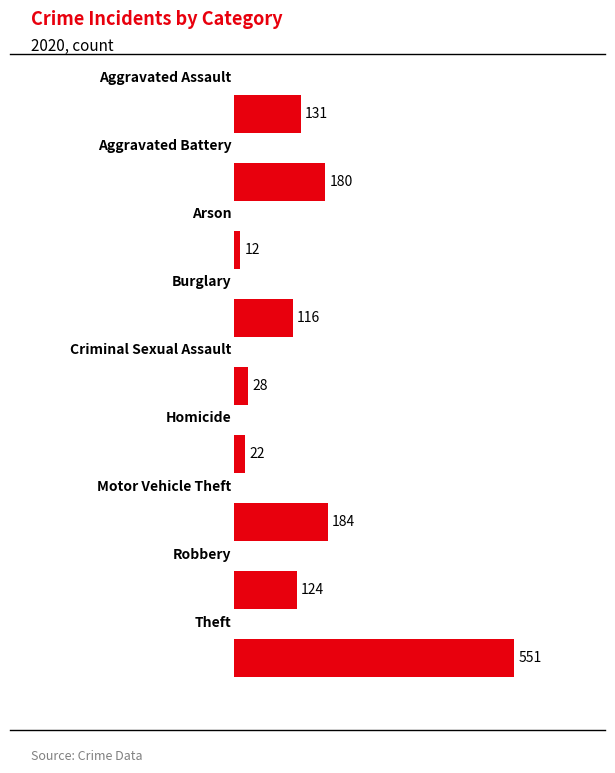

Reading top to bottom, transcribe all the data shown in this chart.

131	180	12	116	28	22	184	124	551